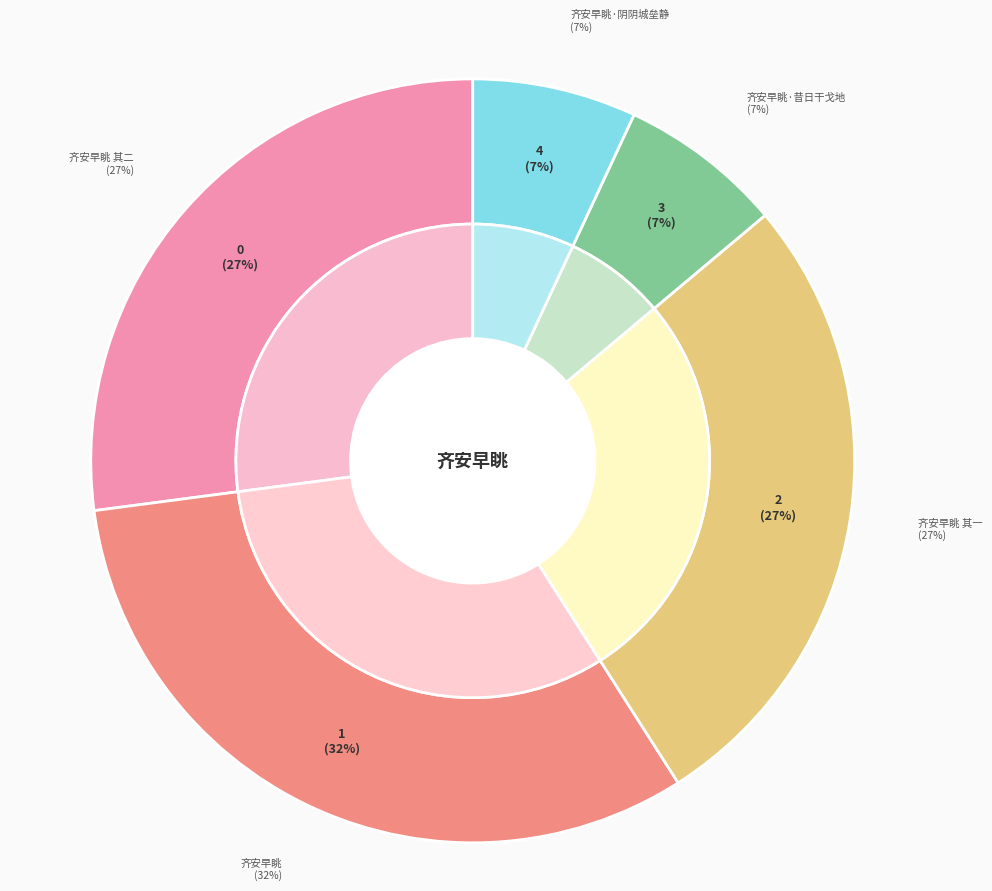

What is the total percentage of 齐安早眺 and 齐安早眺 其二?

59.0%